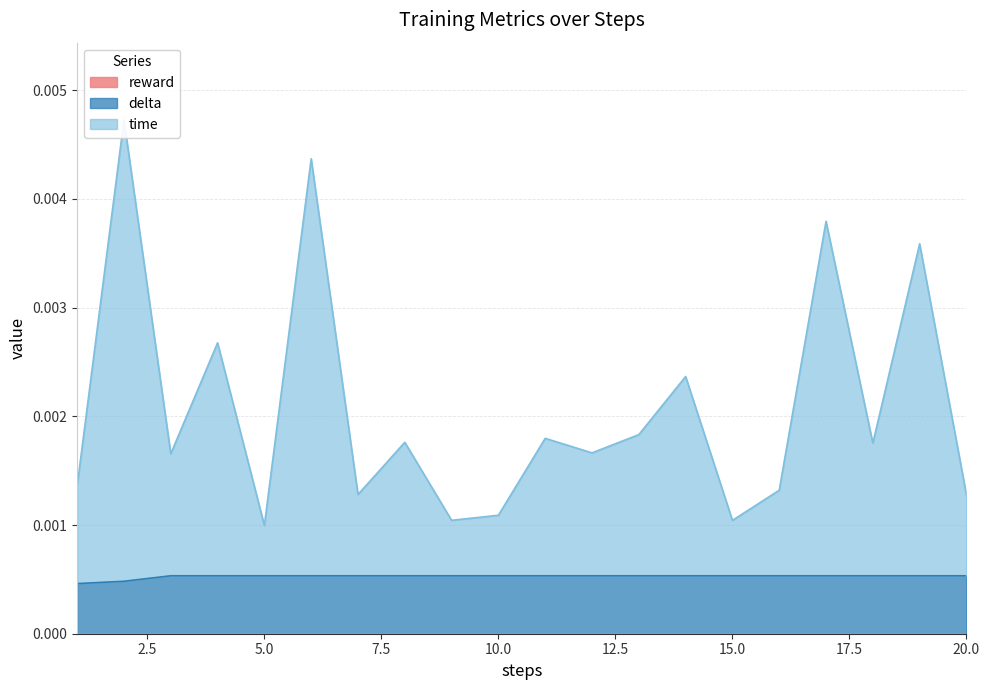

Count the delta values in the range 0 to 1.

20